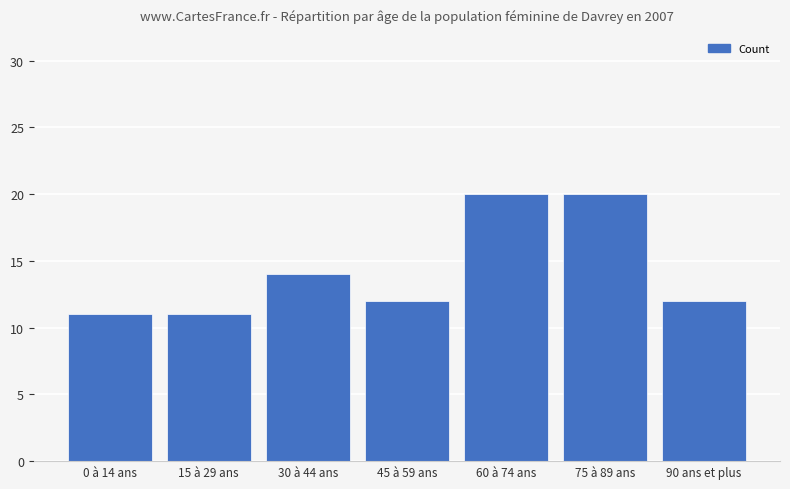

What is the label of the 2nd bar from the right?

75 à 89 ans